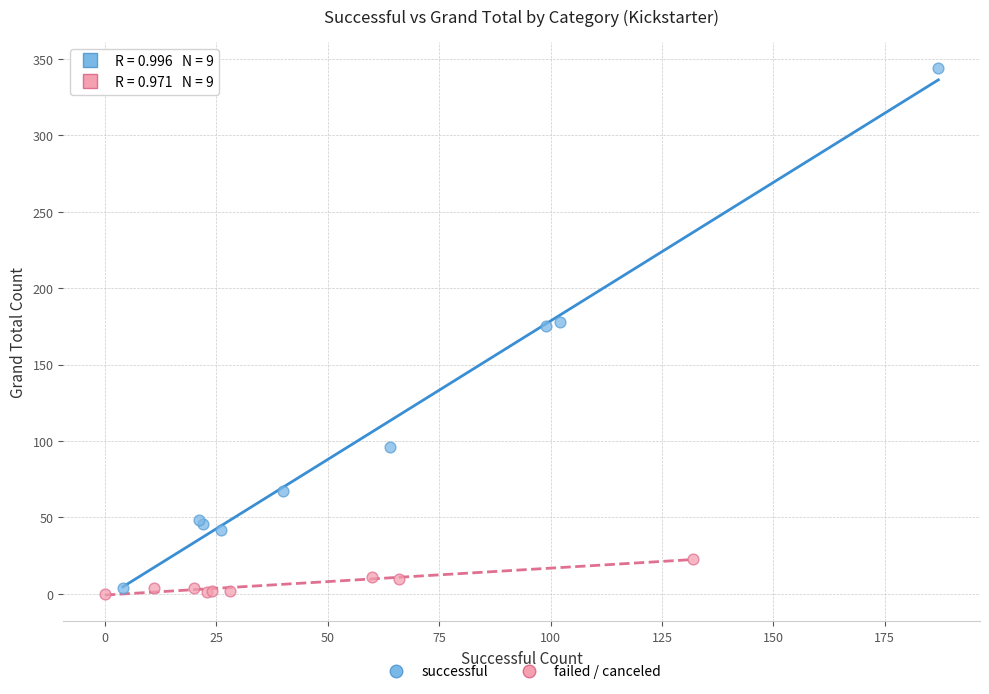

Which series has the widest spread of Y values?

successful